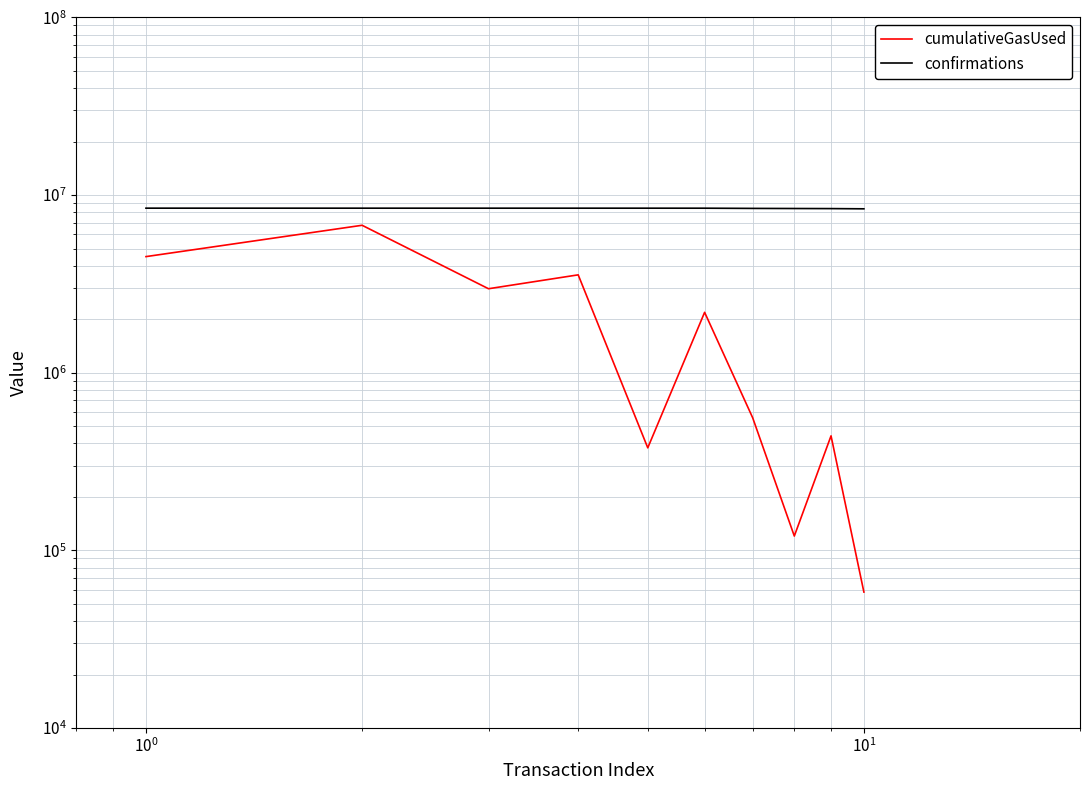

True or false: cumulativeGasUsed and confirmations intersect in this chart.

False